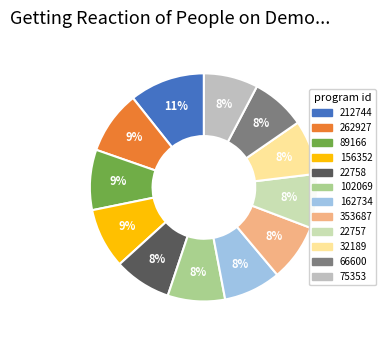

To the nearest percent, what percentage of the pie is 156352?

9%